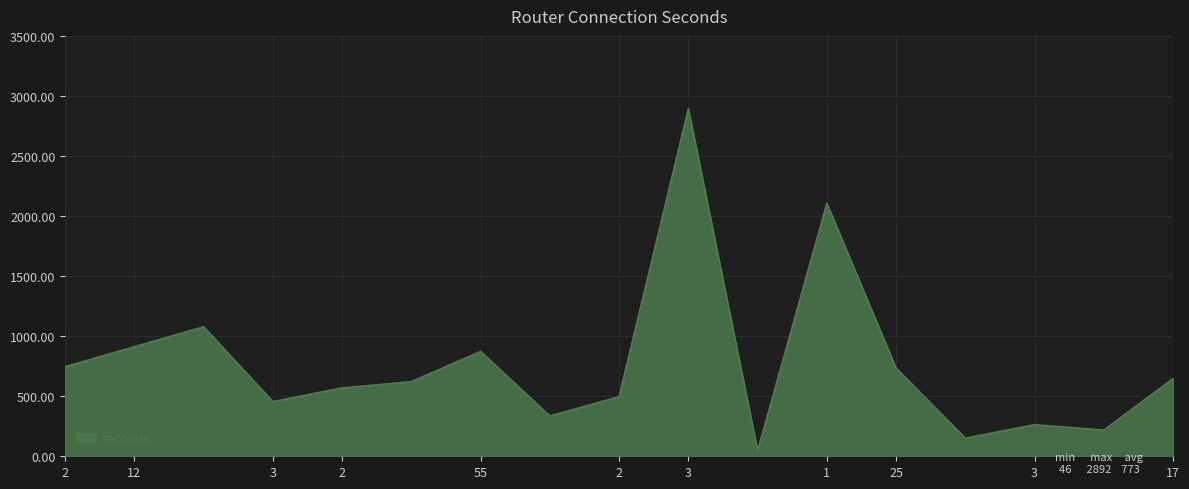

What is the greatest value displayed?

2892